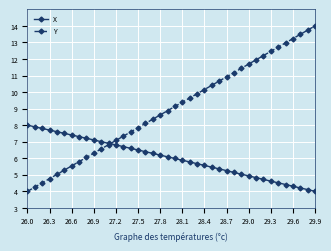

Which series has the widest spread of values?

Y